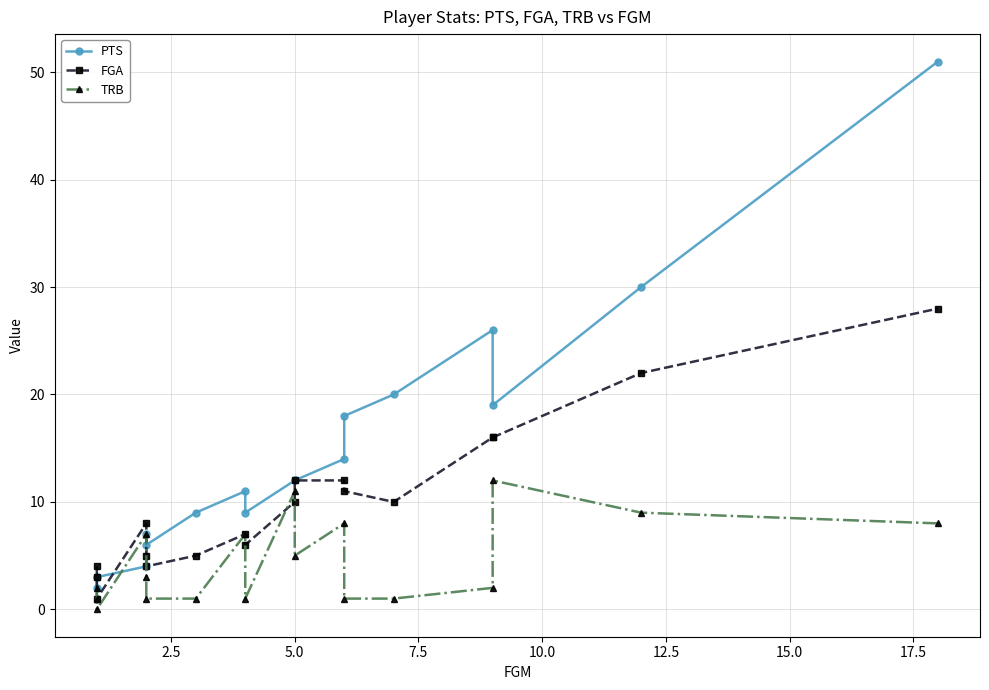

What is the average value of the TRB series?

4